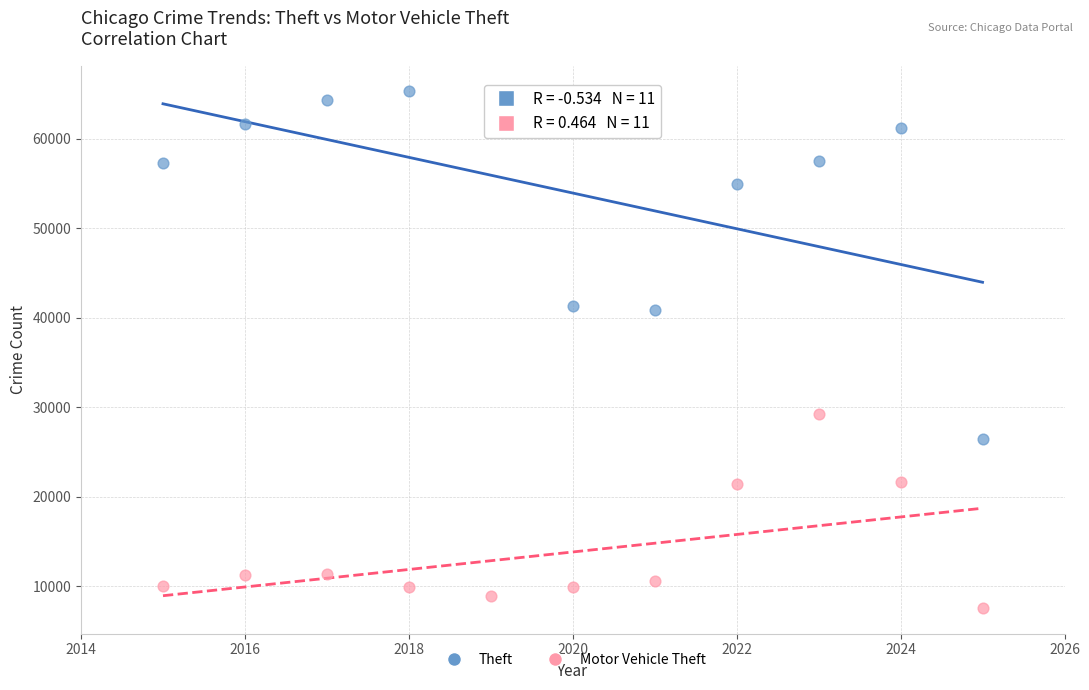

Which series has the largest Y range (max minus min)?

Theft